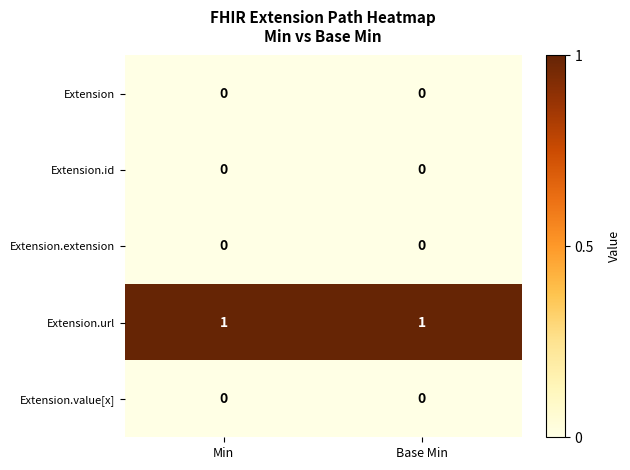

What is the spread (max minus min) of values at Min?

1